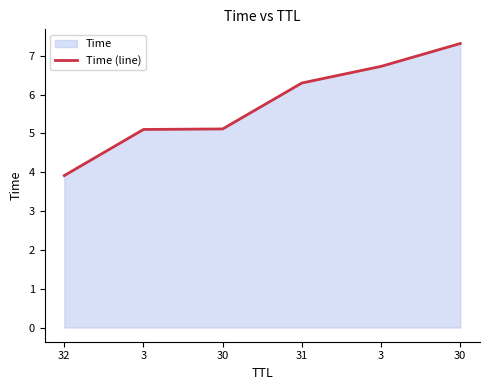

Rank the categories by value from lowest to highest.

32, 3, 30, 31, 3, 30